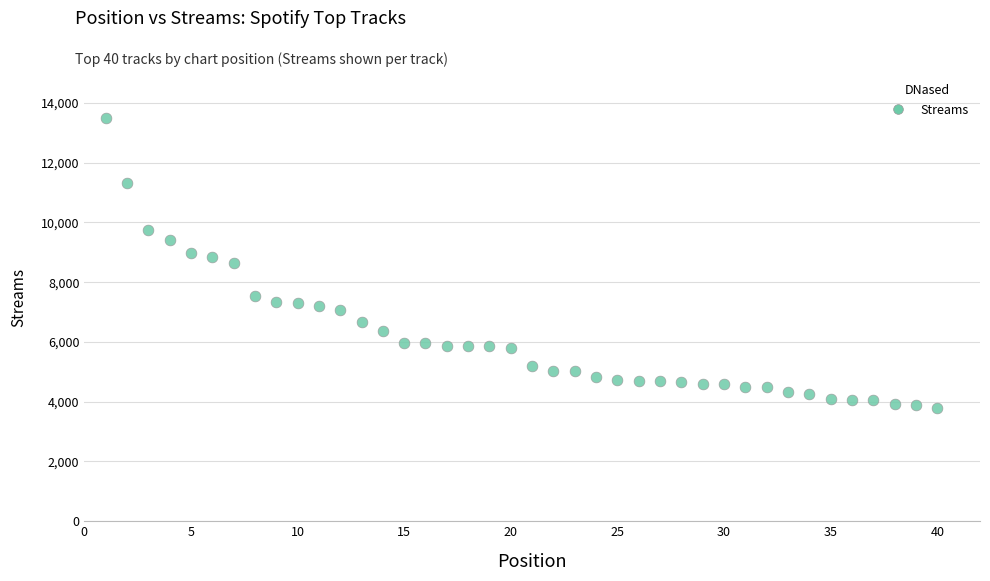

What is the range of Y values (max minus min)?

9695